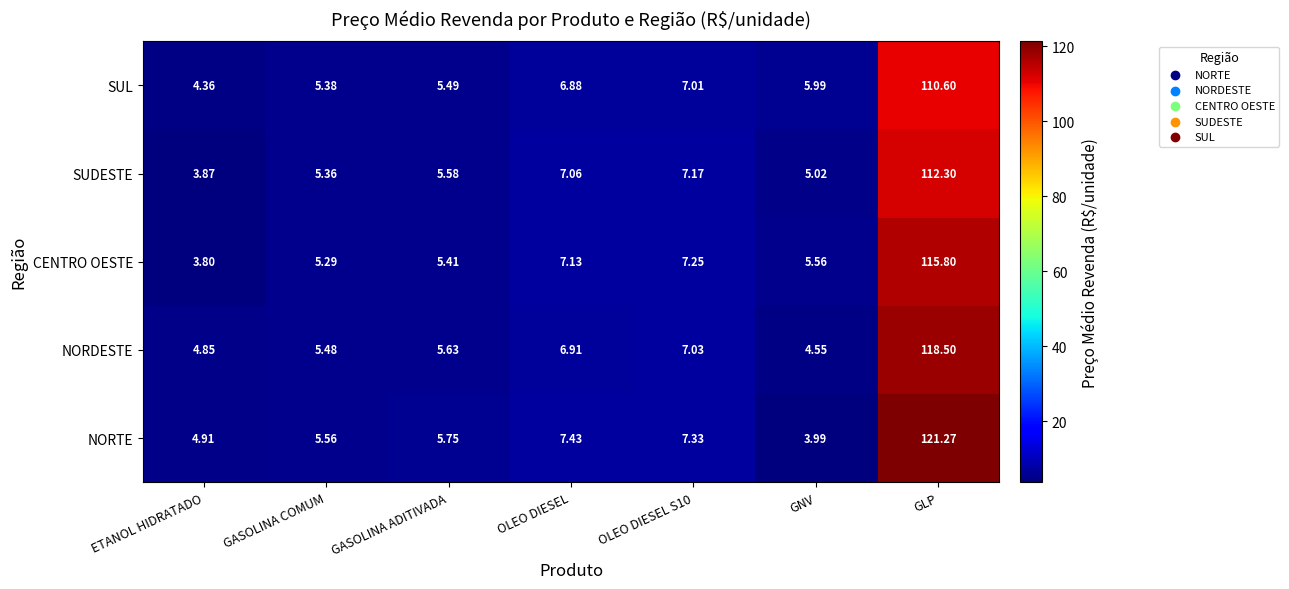

Rank the series at ETANOL HIDRATADO from lowest to highest value.

CENTRO OESTE, SUDESTE, SUL, NORDESTE, NORTE